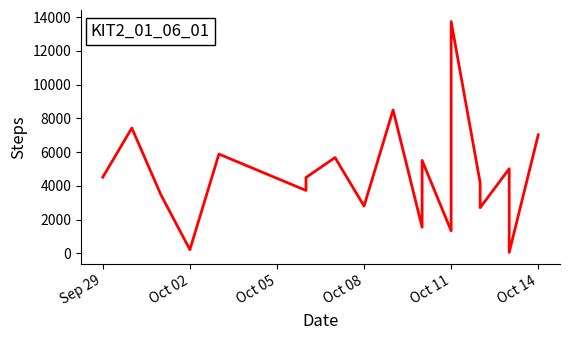

How many values exceed 4492?

9